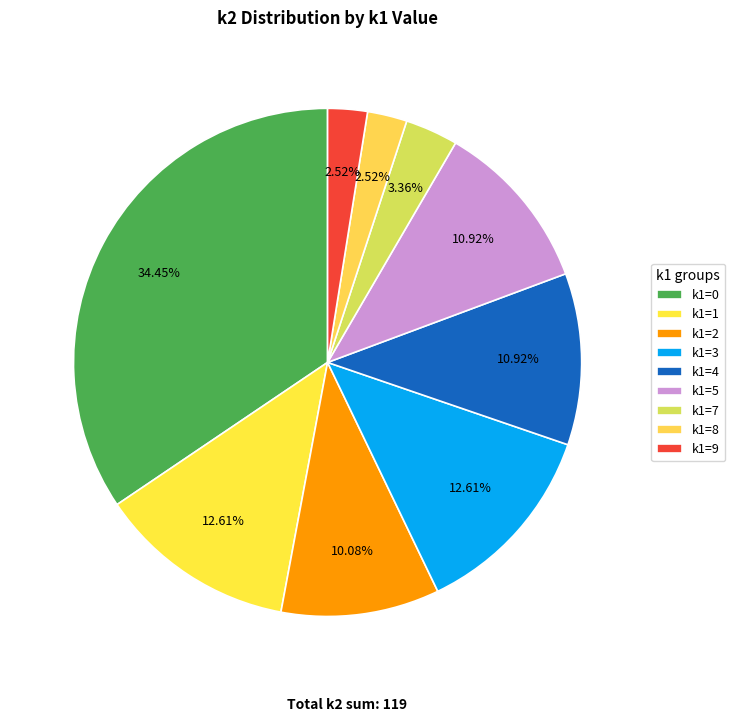

Is there any slice that represents more than half of the pie?

No